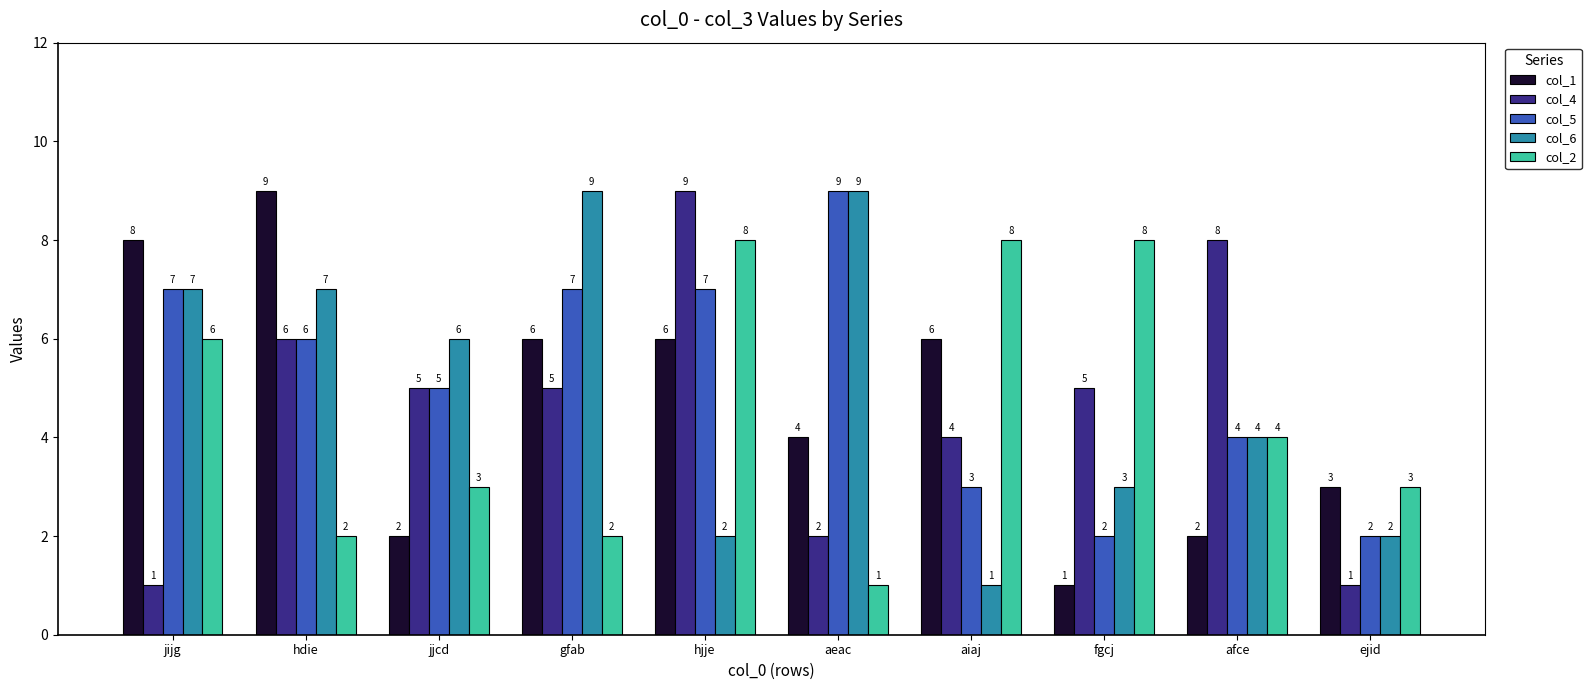

What is the difference between the maximum and second lowest values in the col_1 series?

7